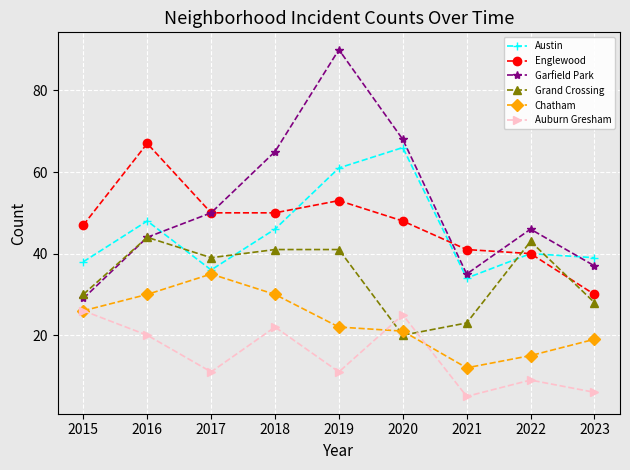

At how many categories does at least one series exceed 8?

9